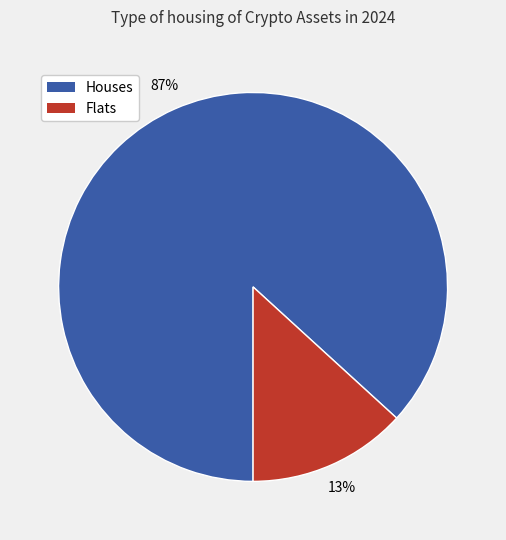

To the nearest percent, what is the average slice percentage?

50%